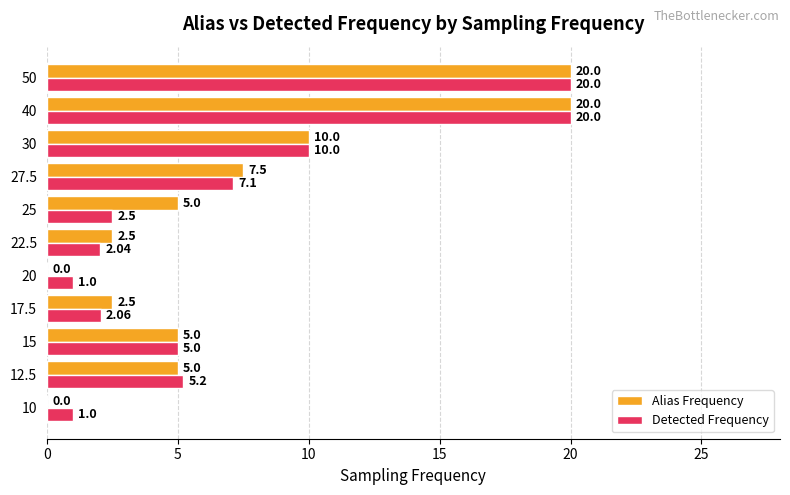

What is the sum of the Alias Frequency values at 12.5 and 25?

10.0